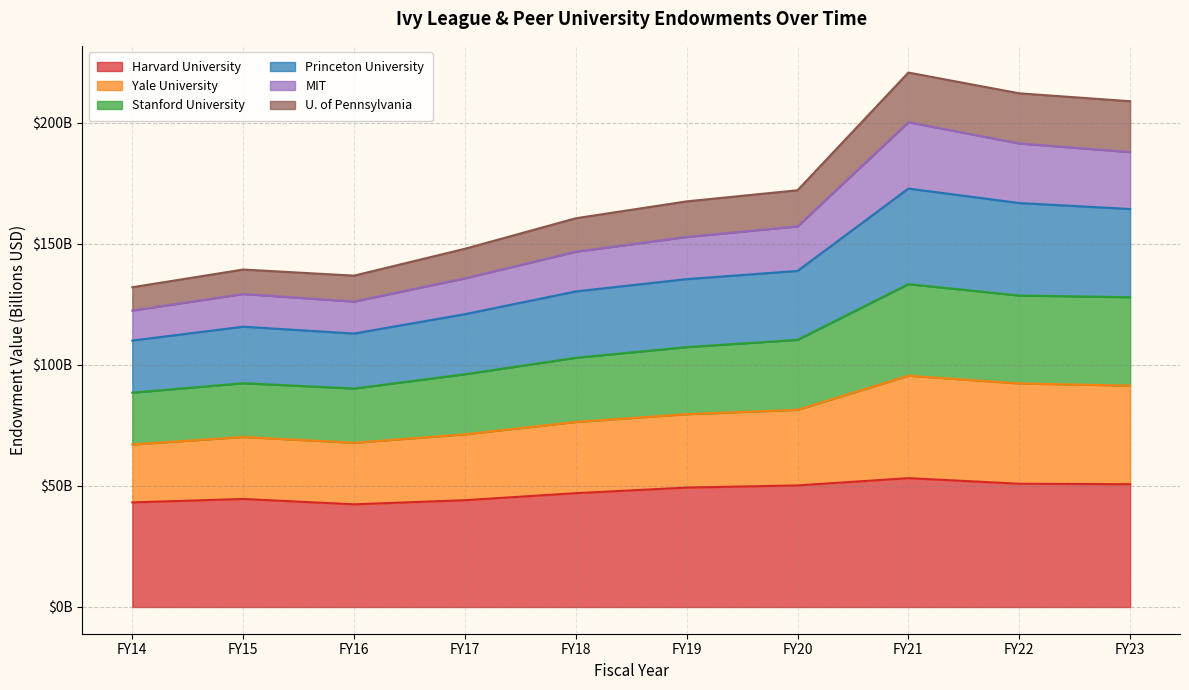

Which series changed the most between FY19 and FY22?

Yale University